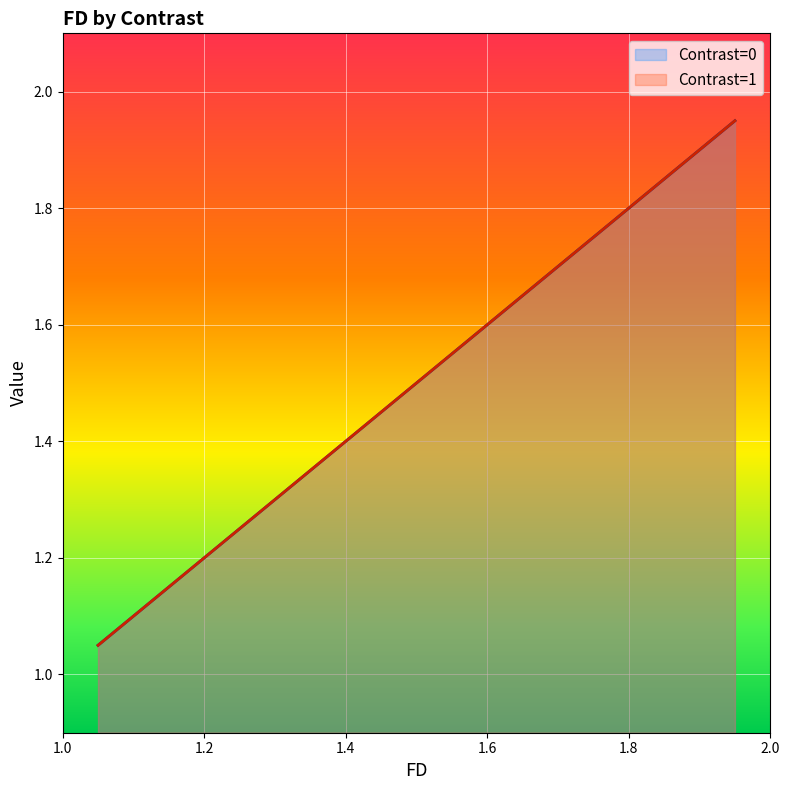

What is the average value of the Contrast=0 series?

1.5